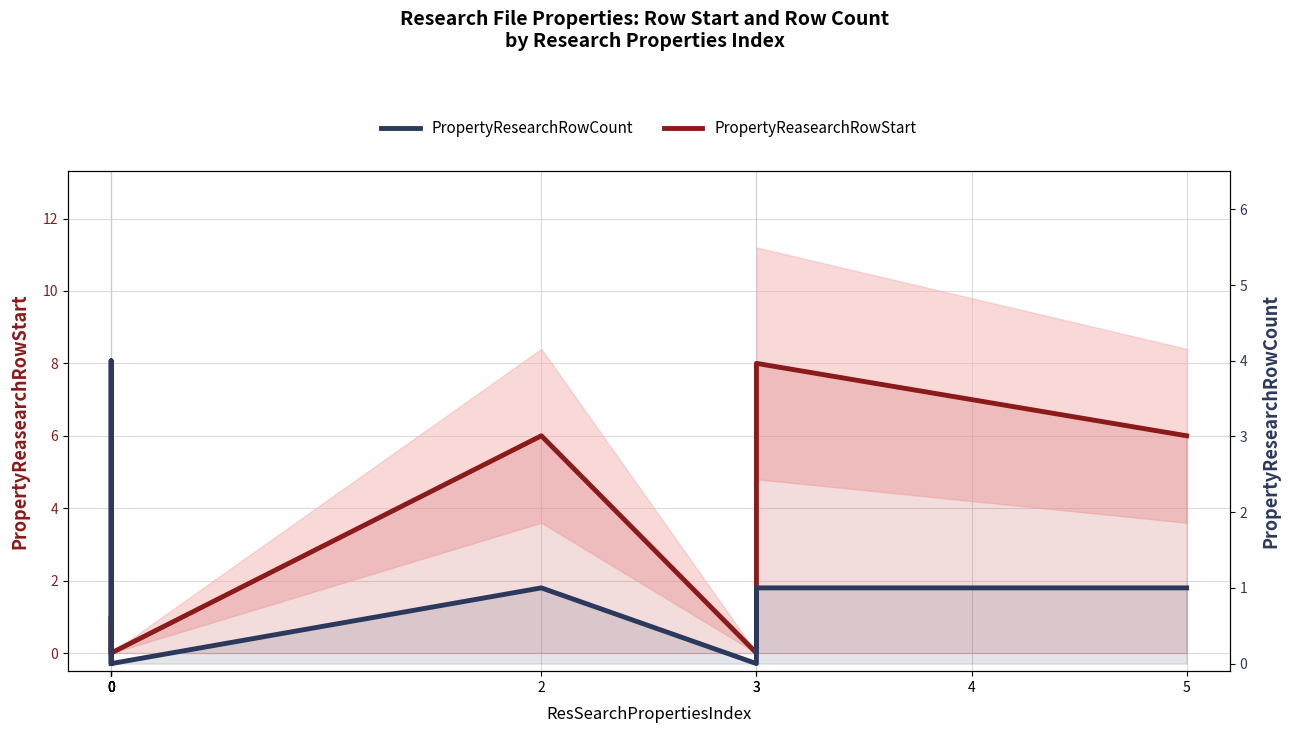

List the series in order of their peak value, lowest first.

PropertyResearchRowCount, PropertyReasearchRowStart